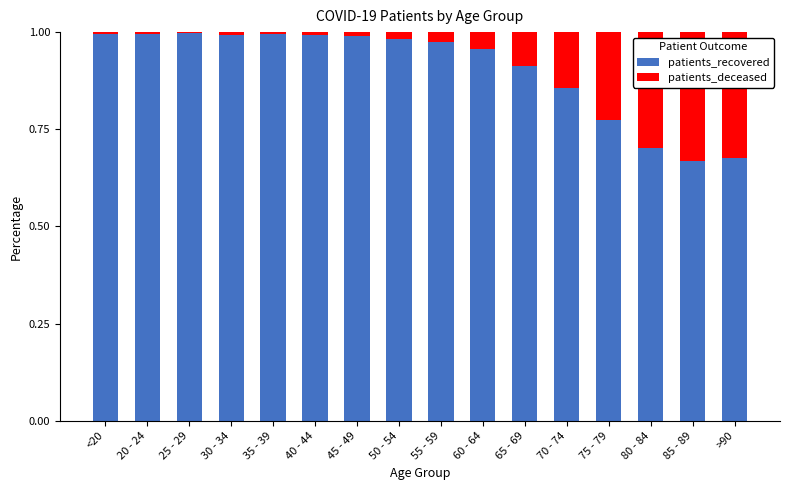

What are all the series names shown in the legend?

patients_recovered, patients_deceased